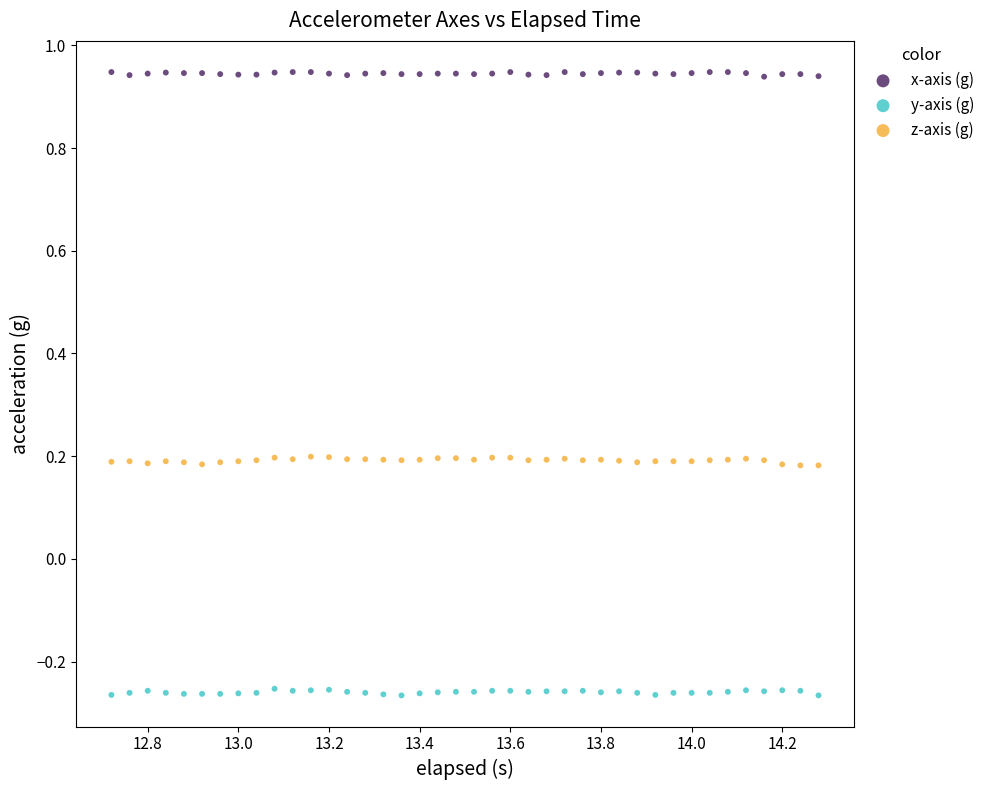

Which series contains the highest Y value?

x-axis (g)